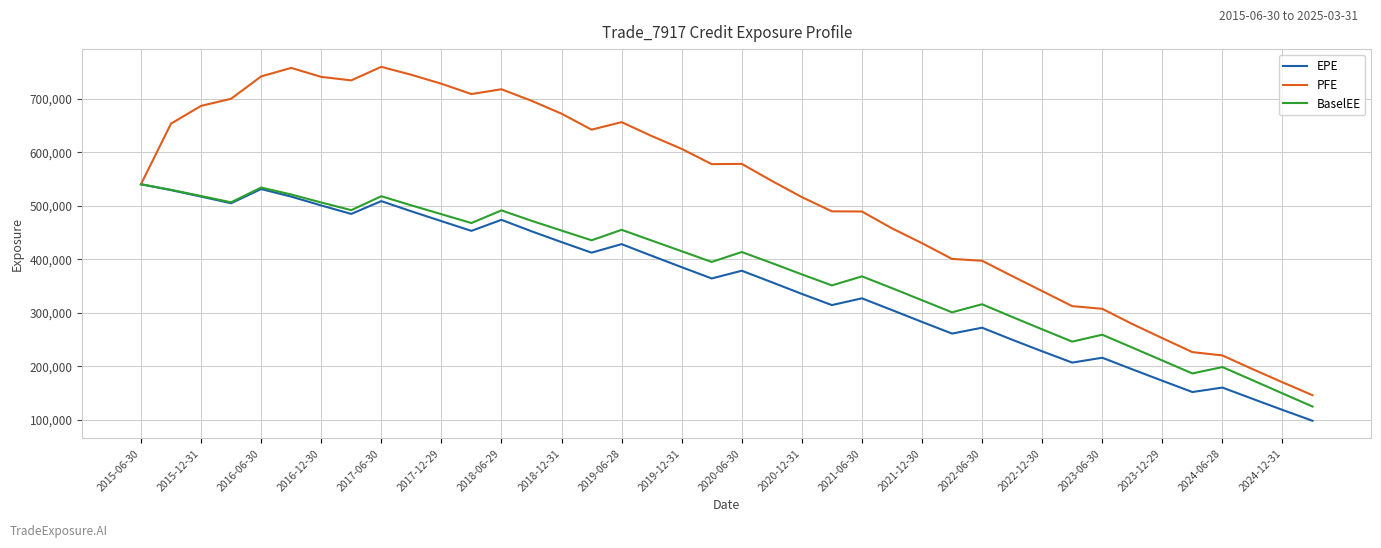

What is the maximum value shown in the chart?

760074